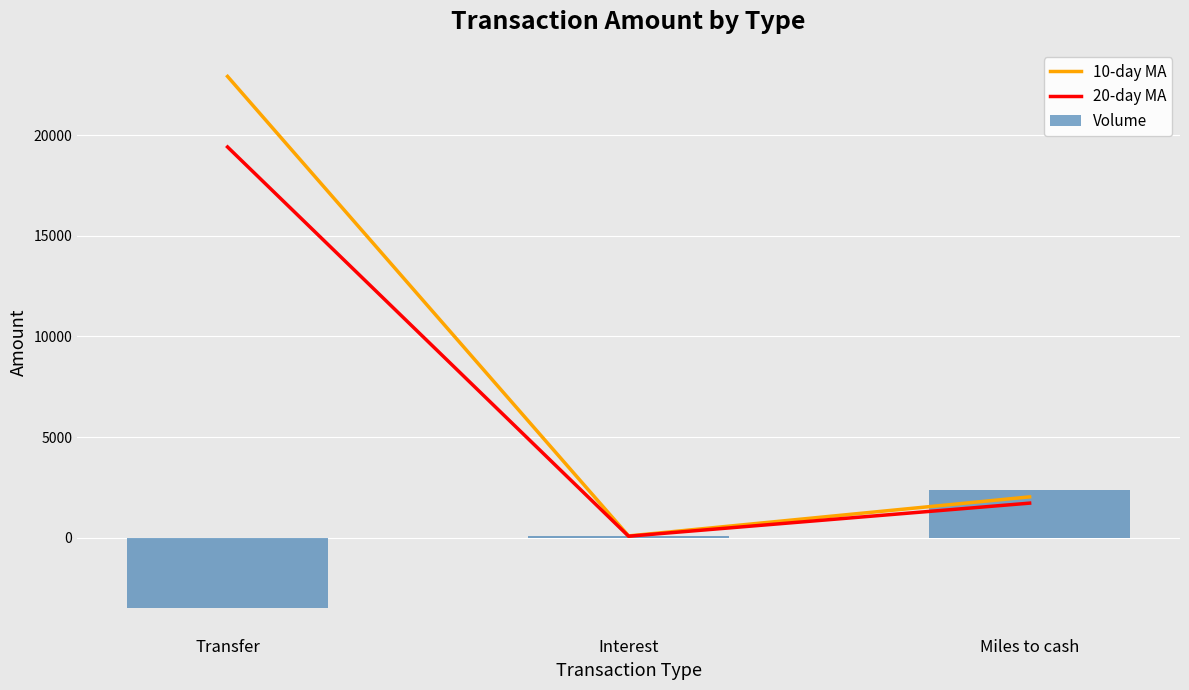

What are all the series names shown in the legend?

10-day MA, 20-day MA, Volume